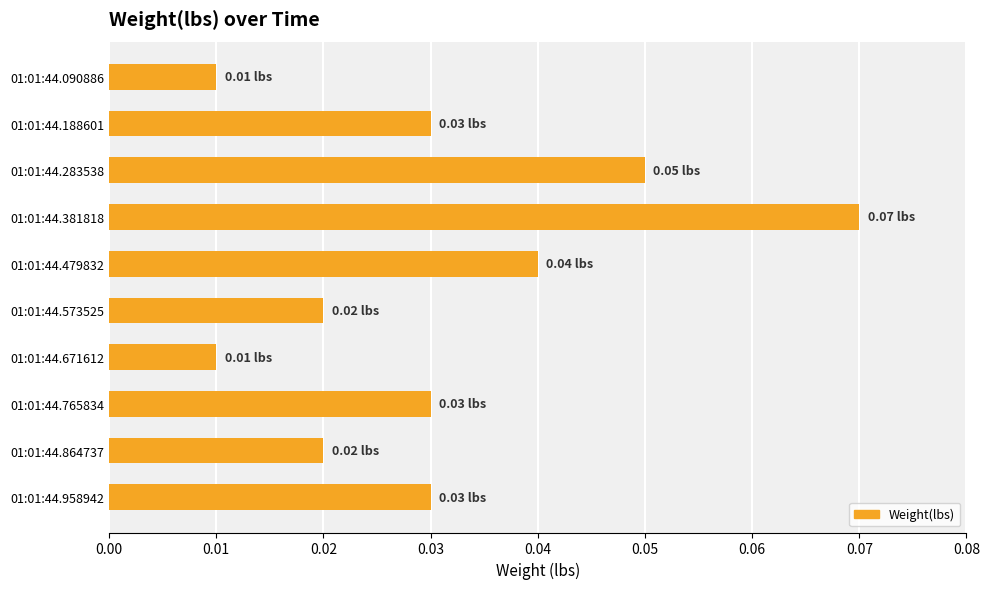

What is the sum of all values?

0.3